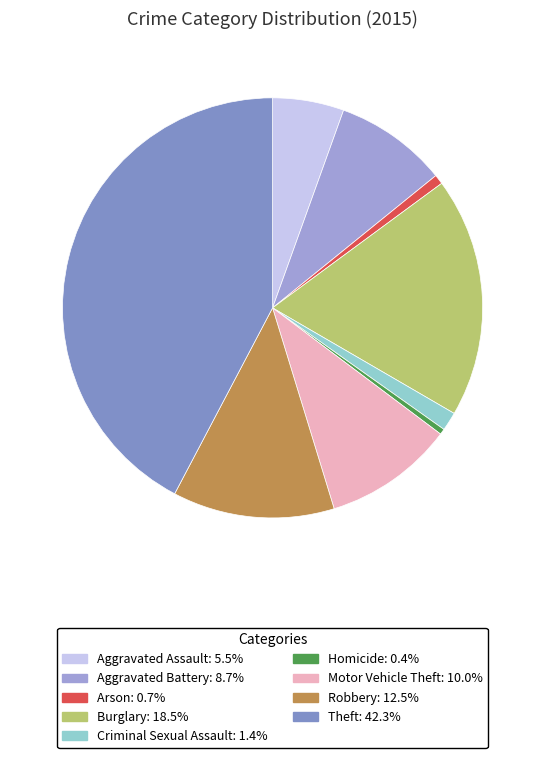

How many segments does this pie chart have?

9